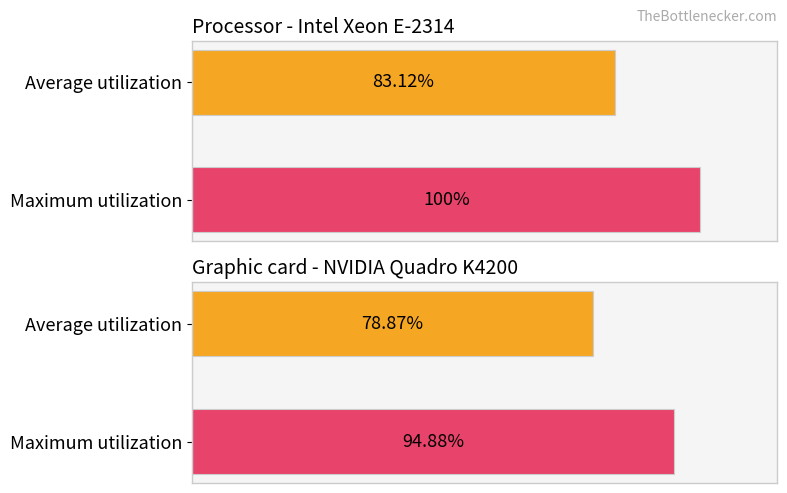

Is it true that Average utilization equals 0.4 at 7?

False